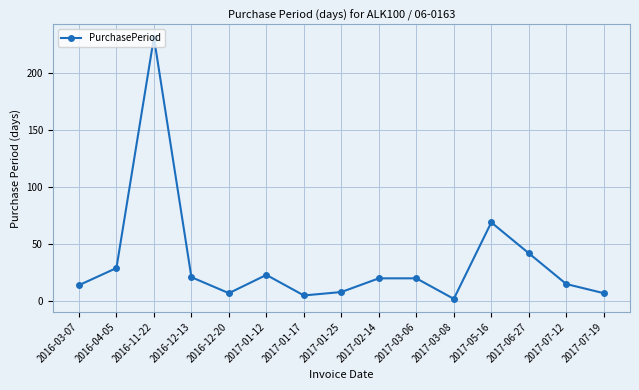

What is the change in value from 2017-01-17 to 2017-07-19?

+2